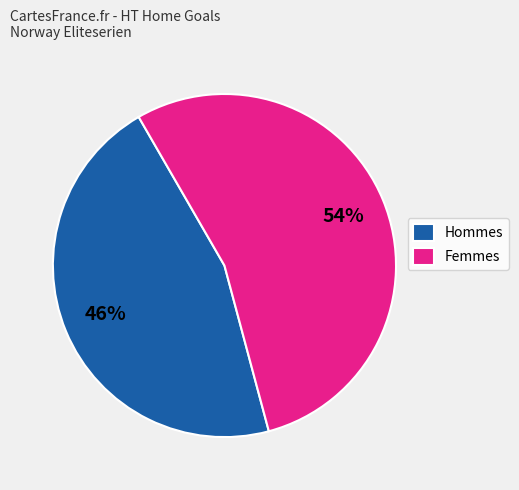

Rank the categories by value from highest to lowest.

Femmes, Hommes